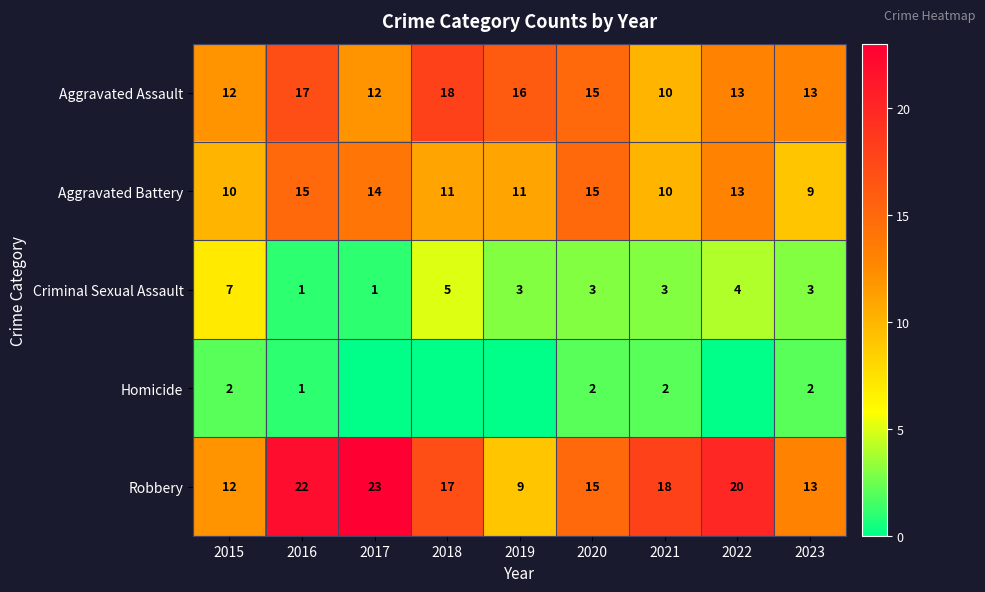

What is the sum of all Criminal Sexual Assault values?

30